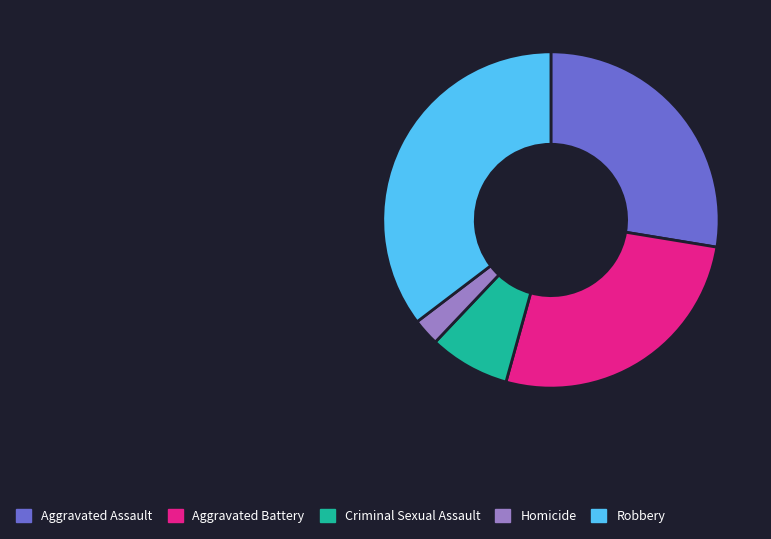

Which has a higher value, Aggravated Battery or Criminal Sexual Assault?

Aggravated Battery